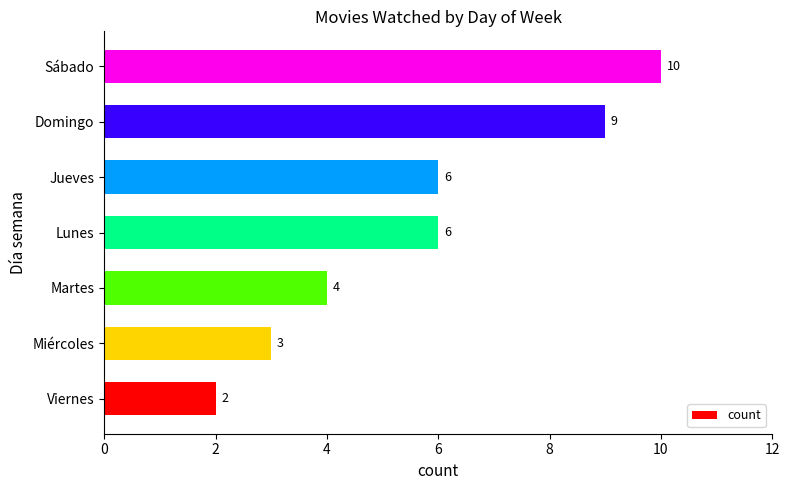

How many values are between 3 and 9?

5